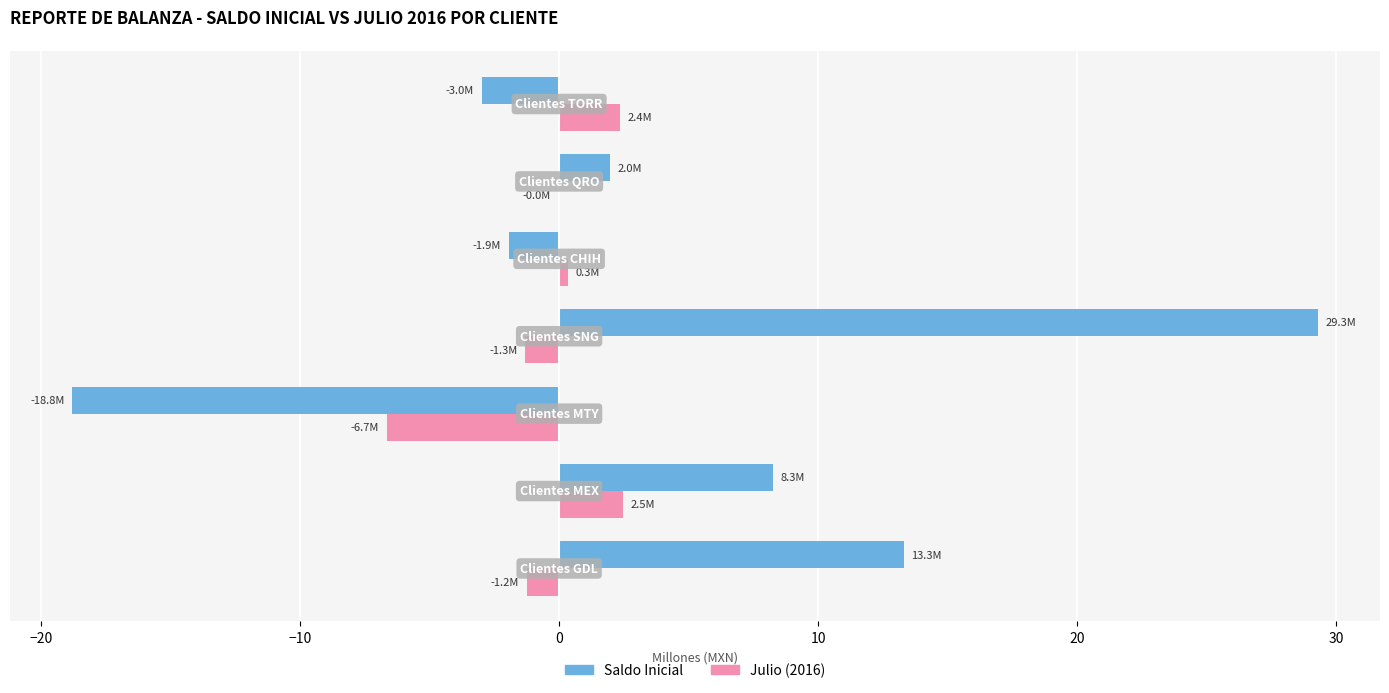

Which series has the largest total across all categories?

Saldo Inicial